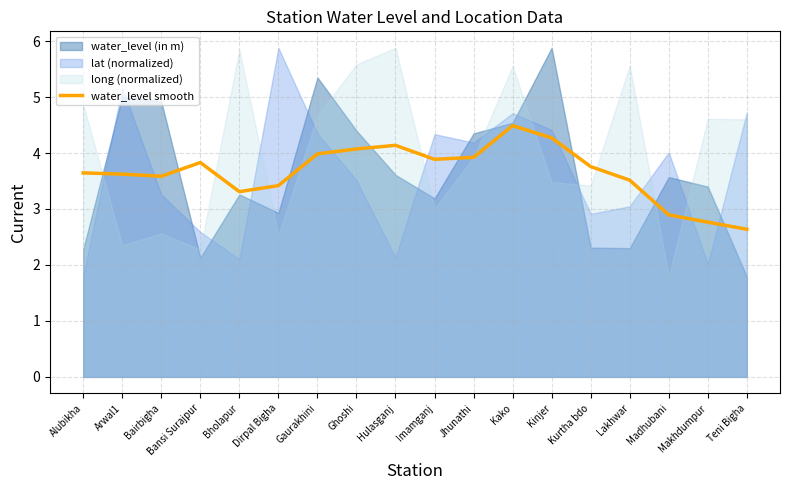

At which label does water_level smooth first exceed 3?

Alubikha